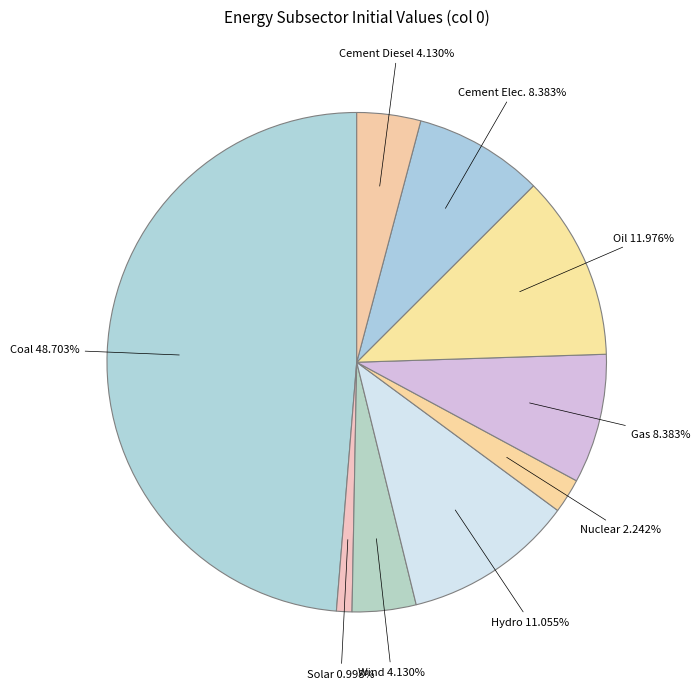

How many segments does this pie chart have?

9